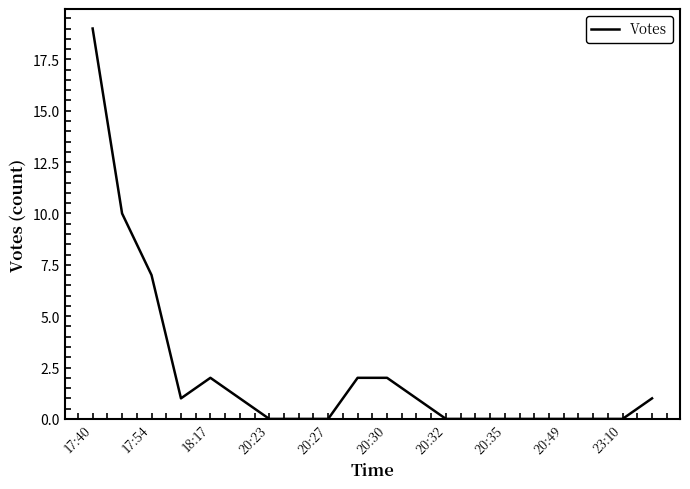

Reading left to right, what are all the values shown in this chart?

19	10	7	1	2	1	0	0	0	2	2	1	0	0	0	0	0	0	0	1